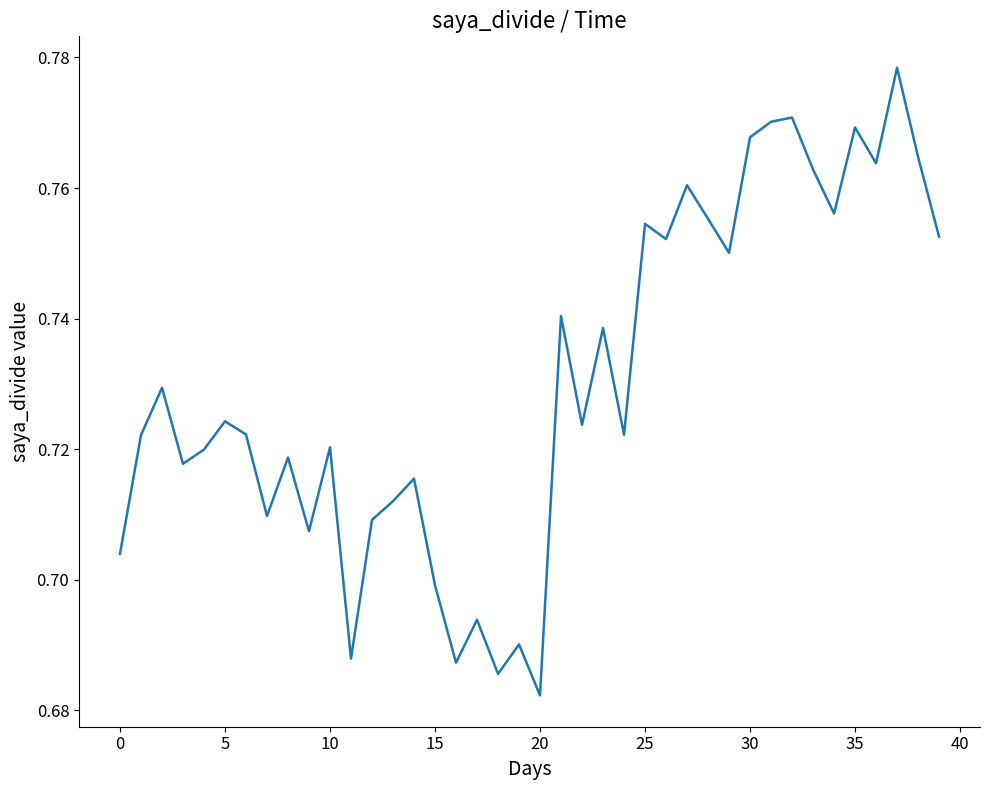

What is the average value?

0.7